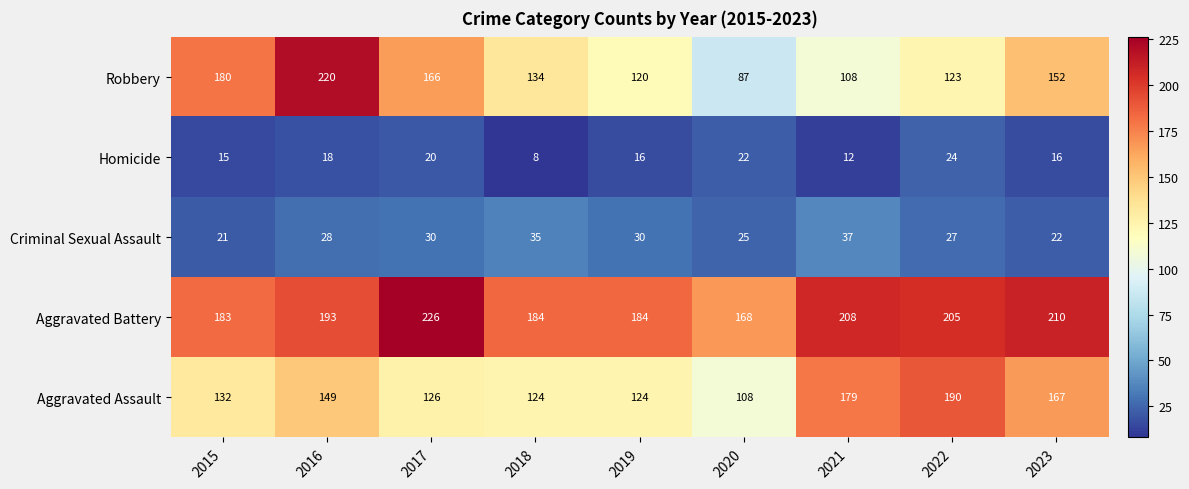

Where is Criminal Sexual Assault nearest to the value 29?

2016